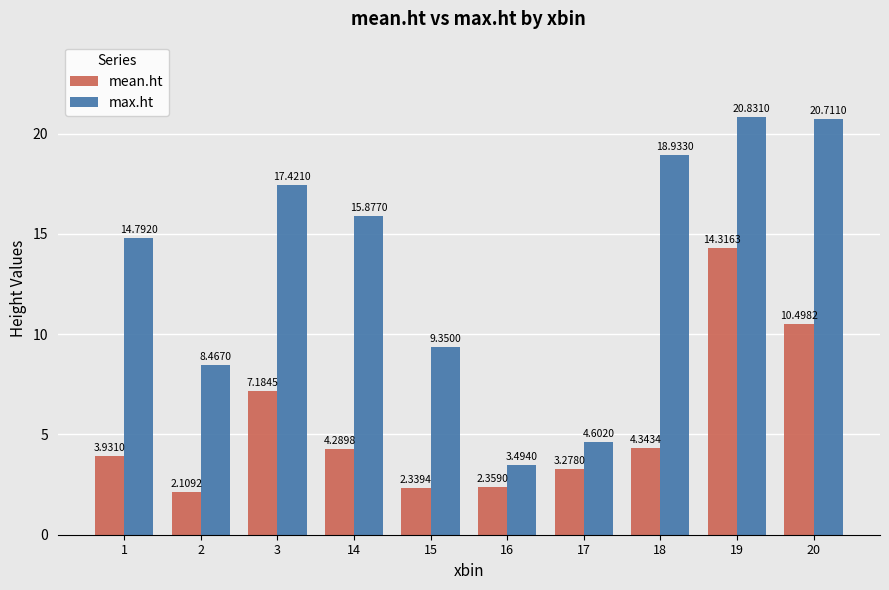

How many groups of bars are there?

10